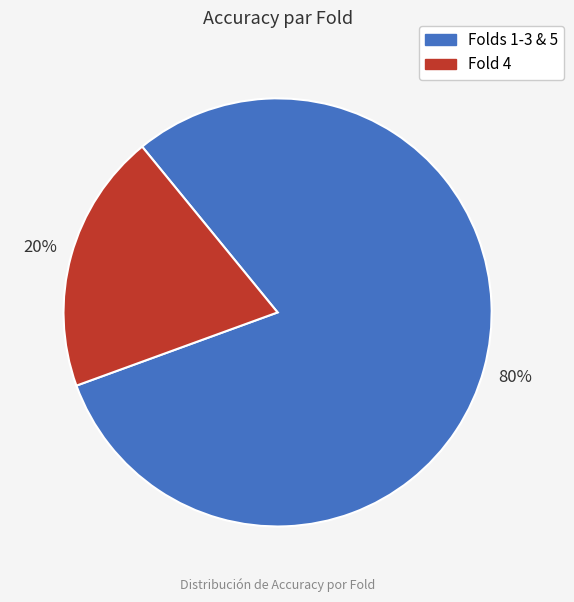

To the nearest percent, what is the average slice percentage?

50%